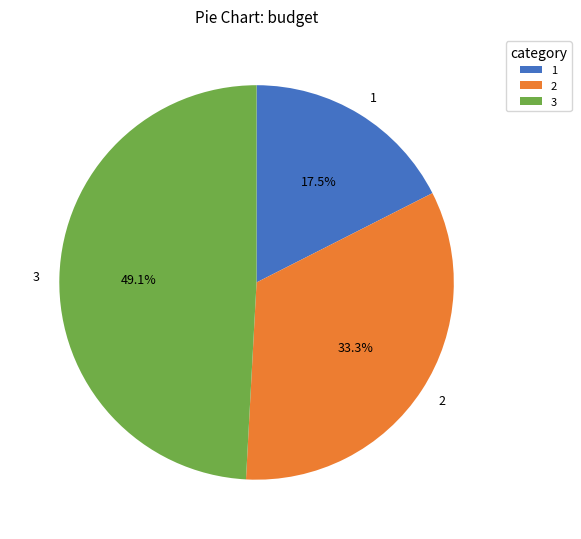

True or false: 2 accounts for 33% of the total.

True